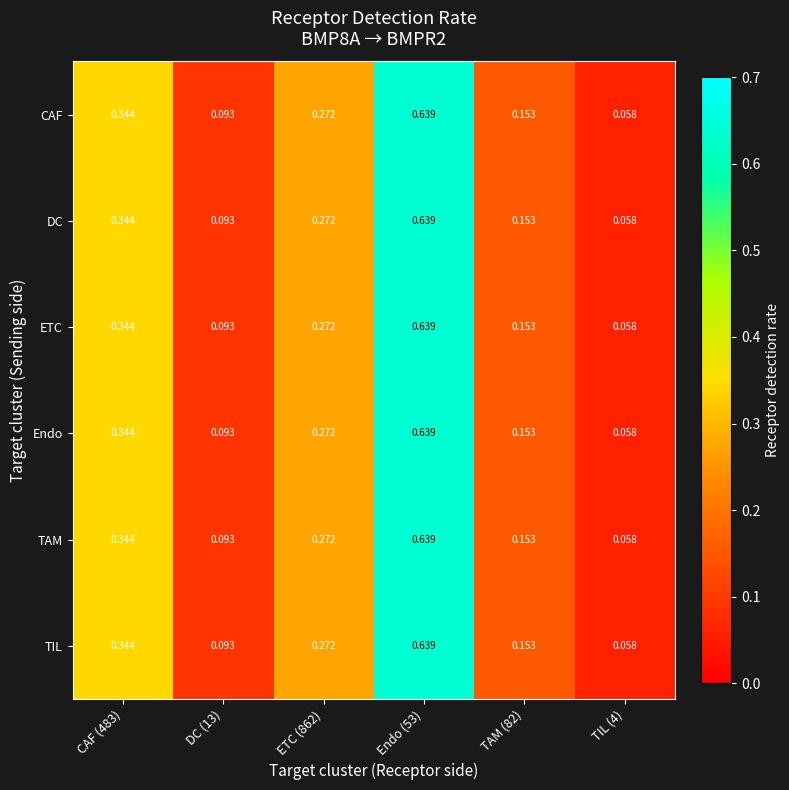

Is the value of TIL at Endo (53) greater than the value of CAF at ETC (862)?

Yes